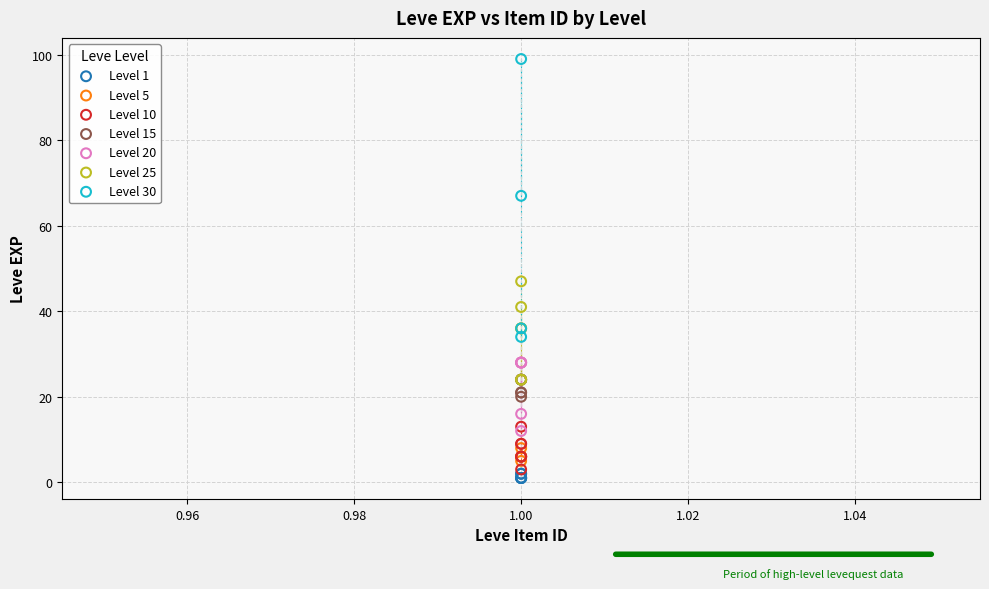

Which series reaches the minimum Y coordinate?

Level 1